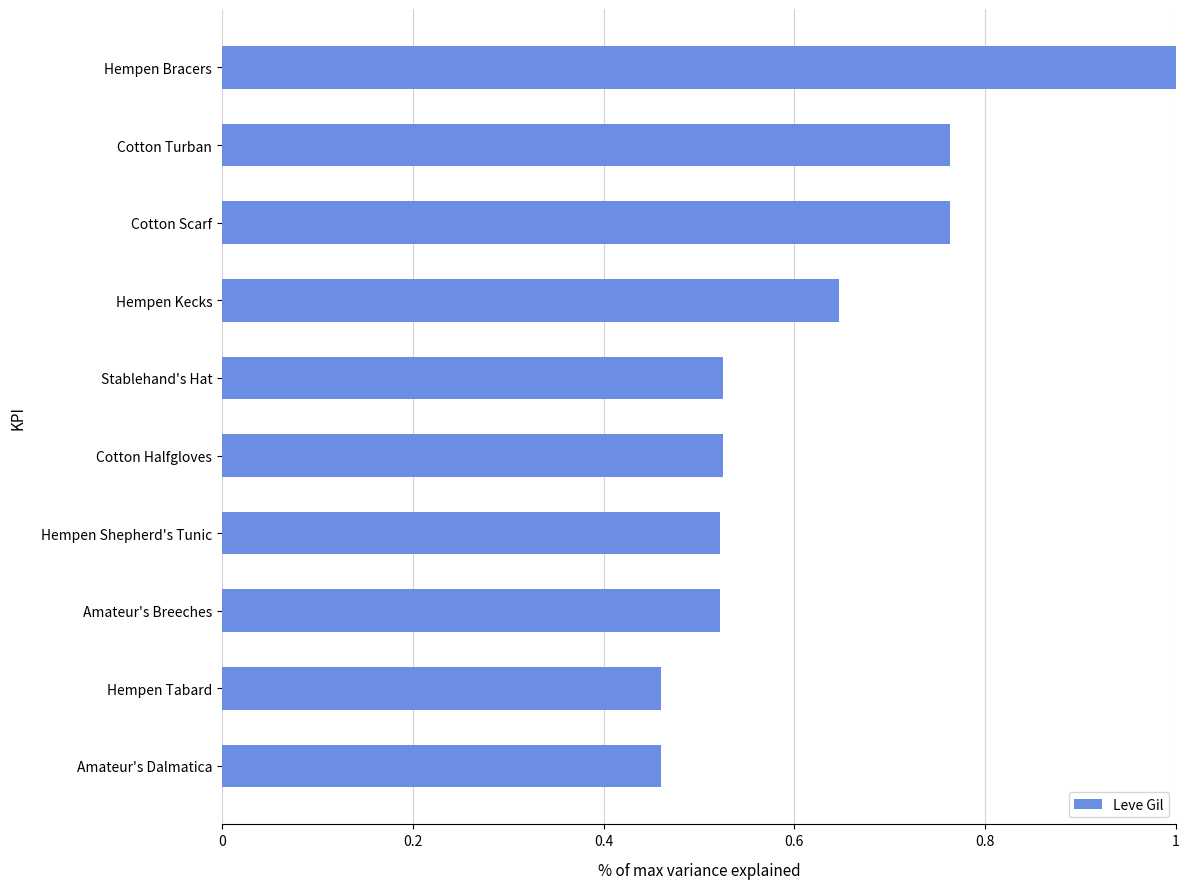

How many bars are there in total?

10